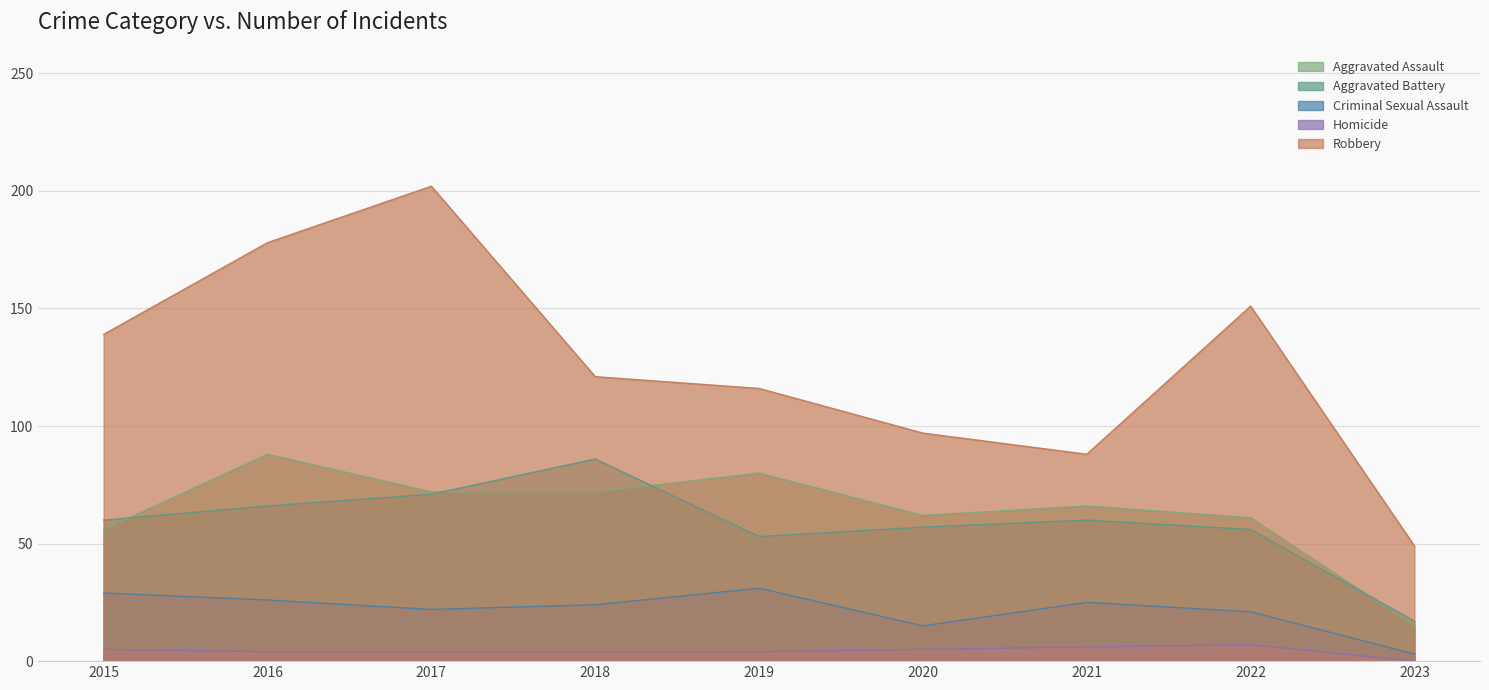

How many lines are shown in the chart?

5